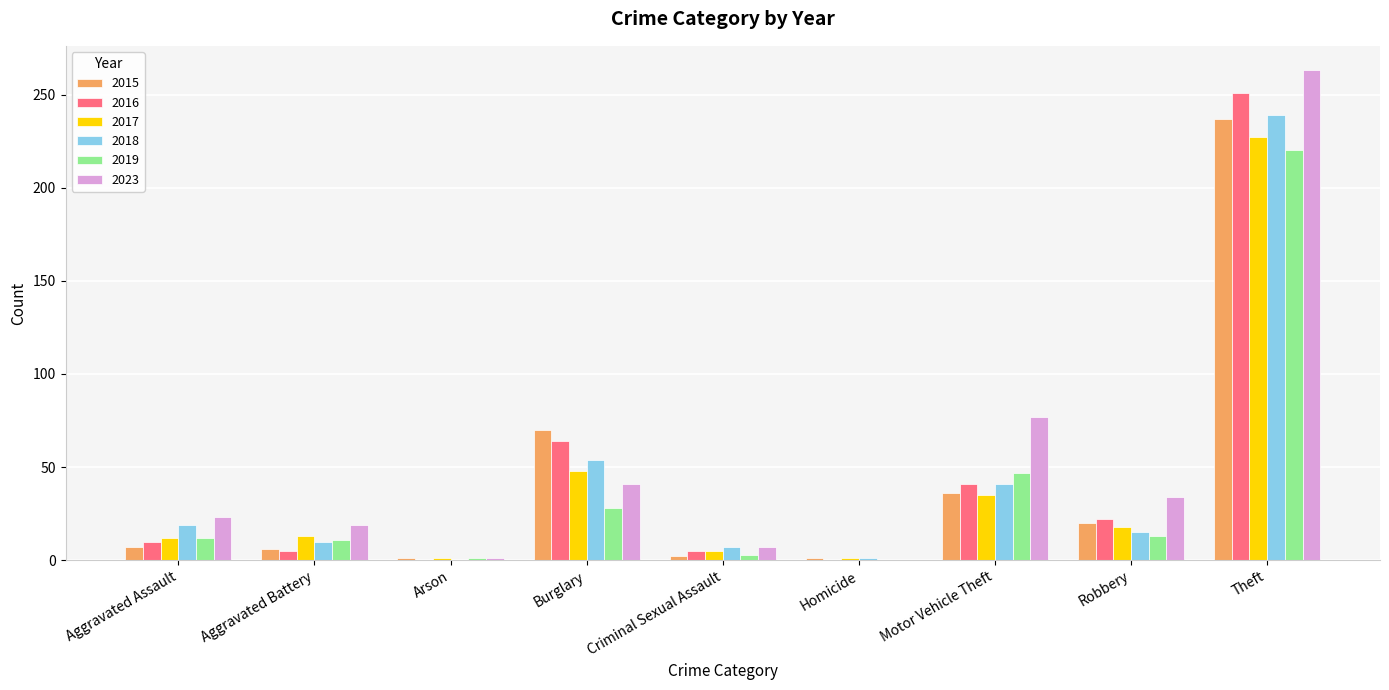

What is the sum of all 2017 values?

360